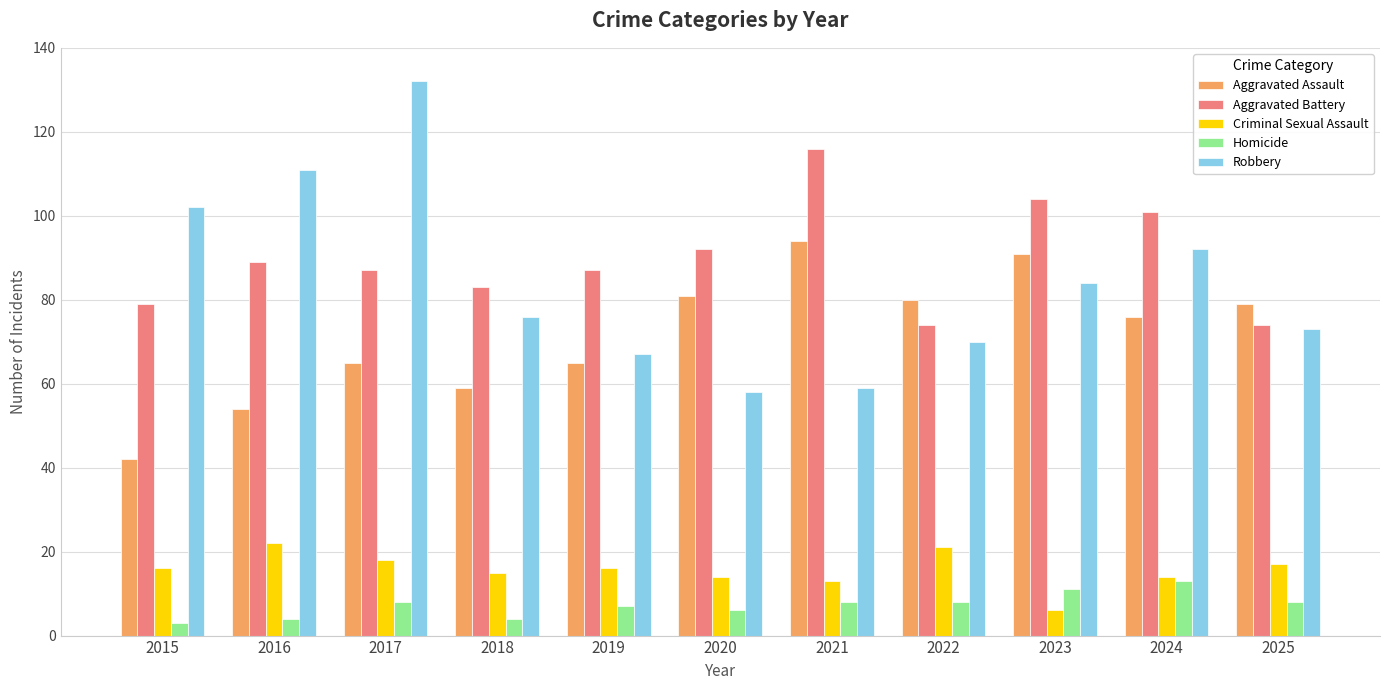

Reading right to left, what are all the values shown in this chart?

Aggravated Assault: 79	76	91	80	94	81	65	59	65	54	42
Aggravated Battery: 74	101	104	74	116	92	87	83	87	89	79
Criminal Sexual Assault: 17	14	6	21	13	14	16	15	18	22	16
Homicide: 8	13	11	8	8	6	7	4	8	4	3
Robbery: 73	92	84	70	59	58	67	76	132	111	102